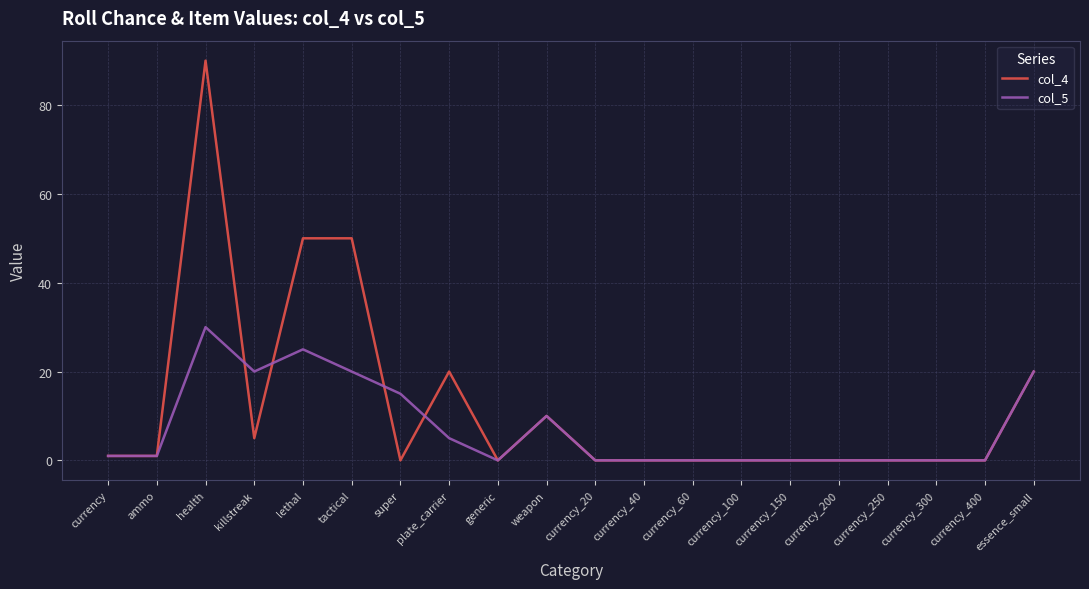

True or false: col_5 has a value of 0 at currency_40.

True